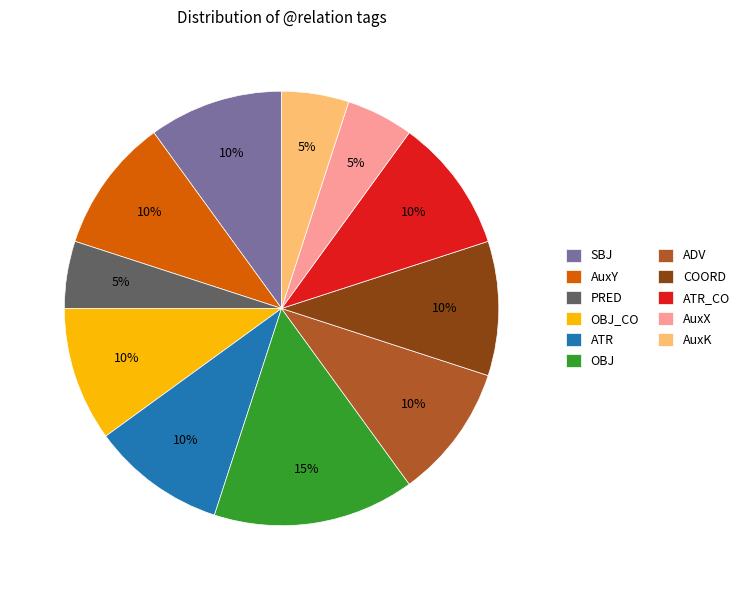

Does any single category account for the majority?

No